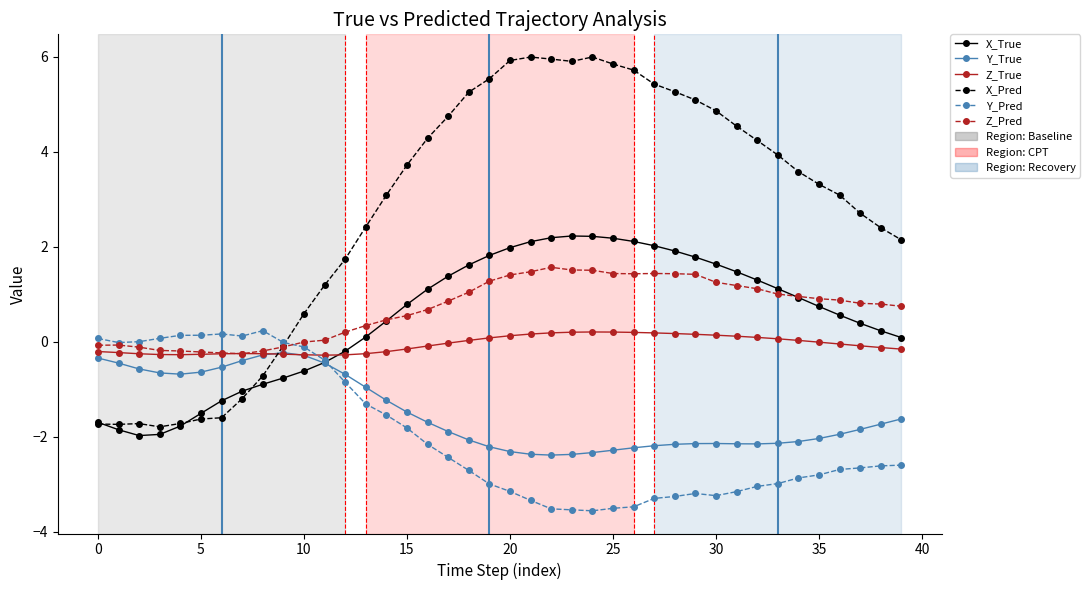

True or false: Z_True has more than 0 interior local peaks.

True